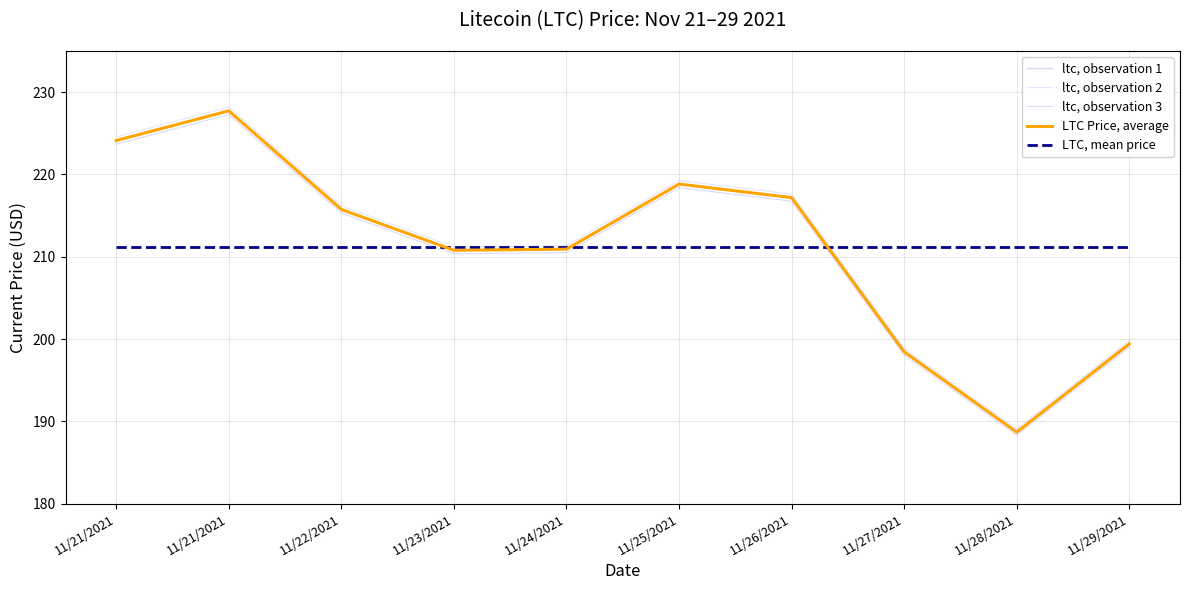

Rank the series at 11/21/2021 from highest to lowest value.

ltc, observation 2, ltc, observation 1, LTC Price, average, ltc, observation 3, LTC, mean price